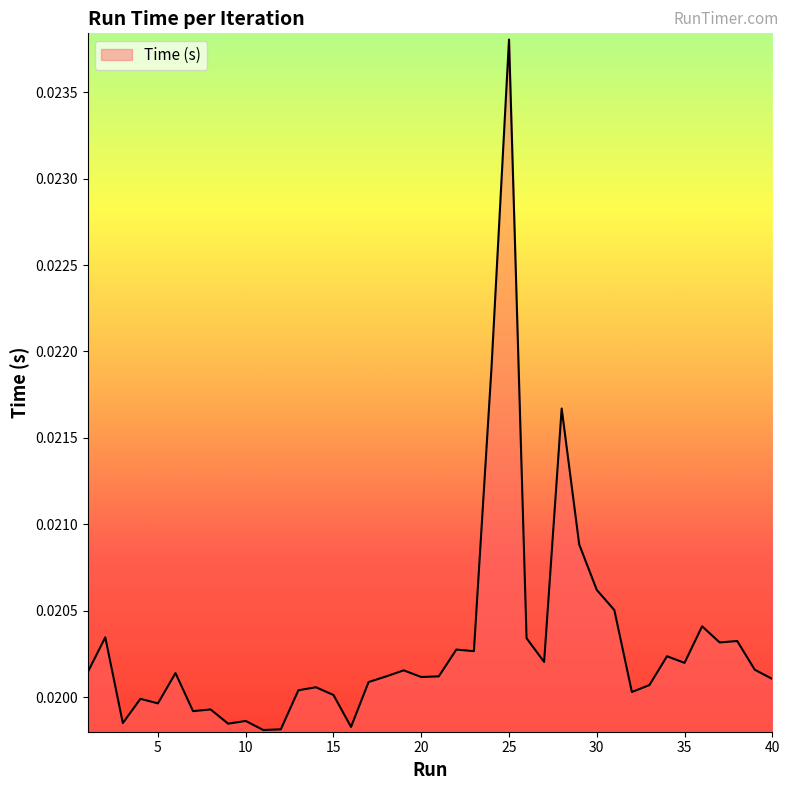

How many lines are shown in the chart?

1